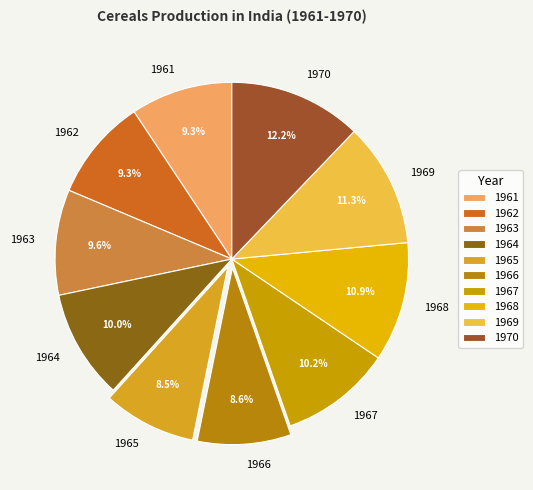

To the nearest percent, what is the difference between the largest and smallest slice percentages?

4%